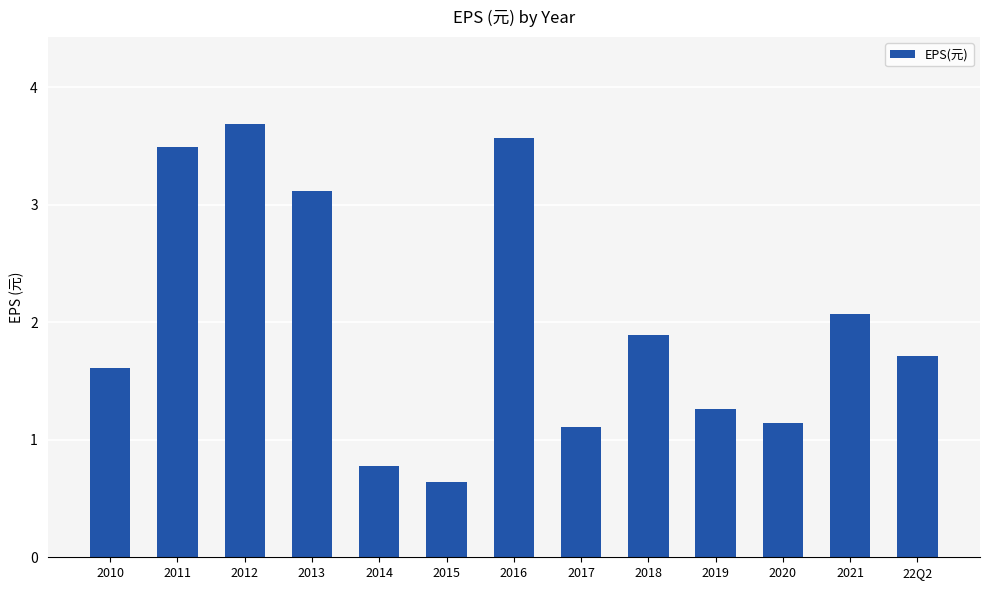

Reading left to right, list all the values displayed in this chart.

1.6	3.5	3.7	3.1	0.8	0.6	3.6	1.1	1.9	1.3	1.1	2.1	1.7